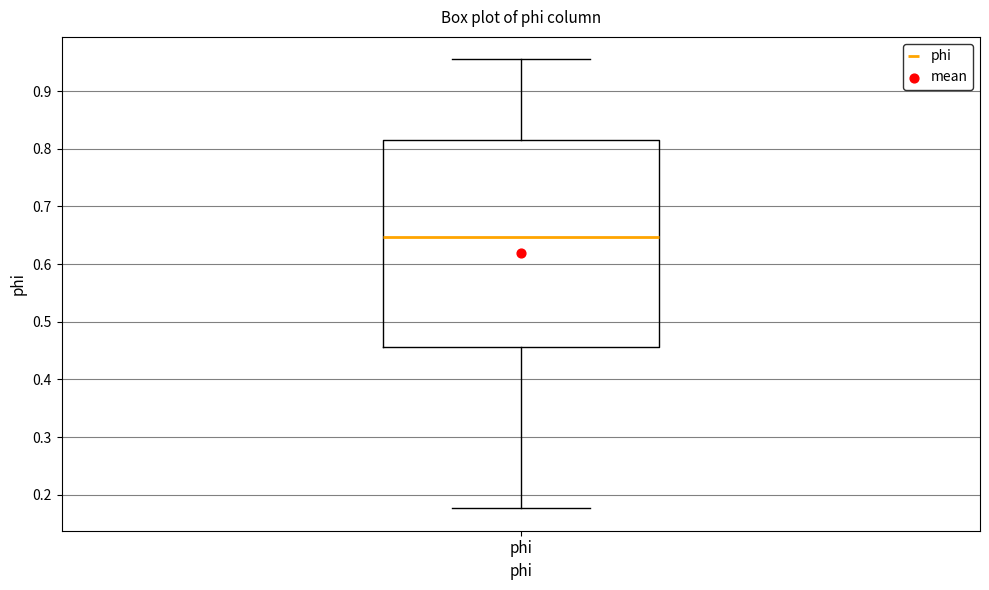

Where does the lower whisker of the box for phi end on the y-axis? The values are not printed on the chart, so give them approximately, as read against the axis.

0.18